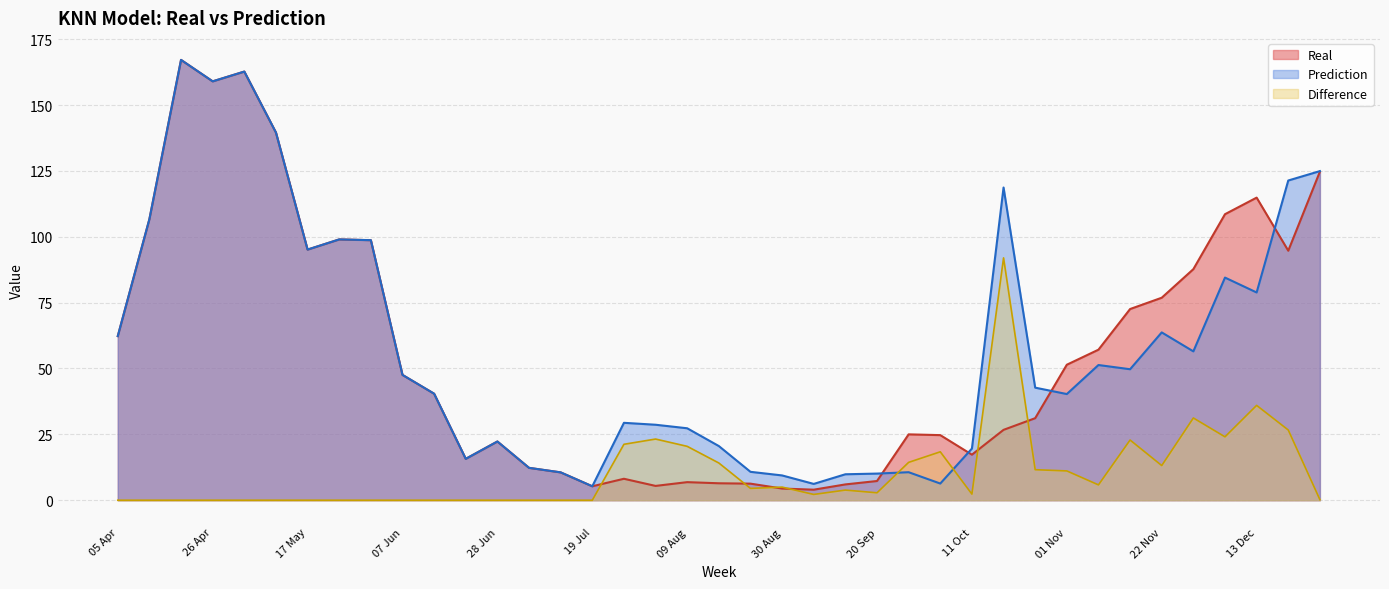

What is the label of the 16th point from the left?

19 Jul